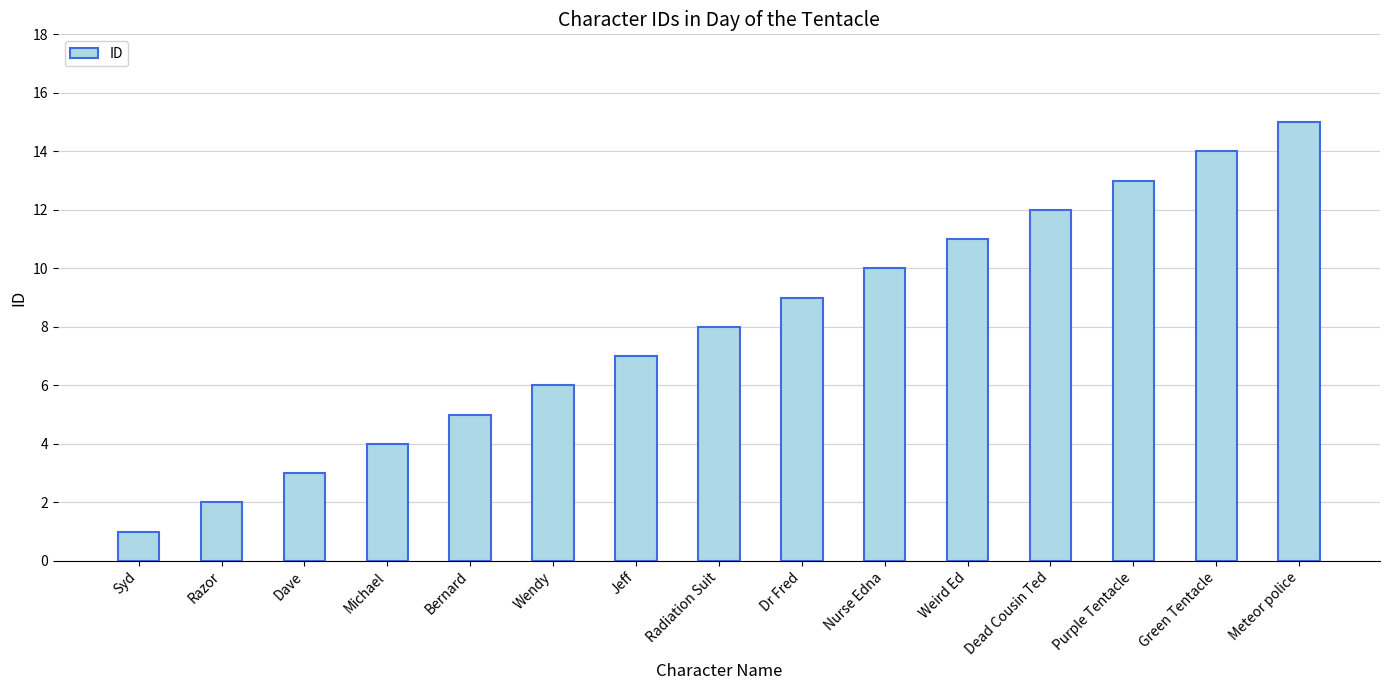

Reading left to right, what are all the values shown in this chart?

1	2	3	4	5	6	7	8	9	10	11	12	13	14	15